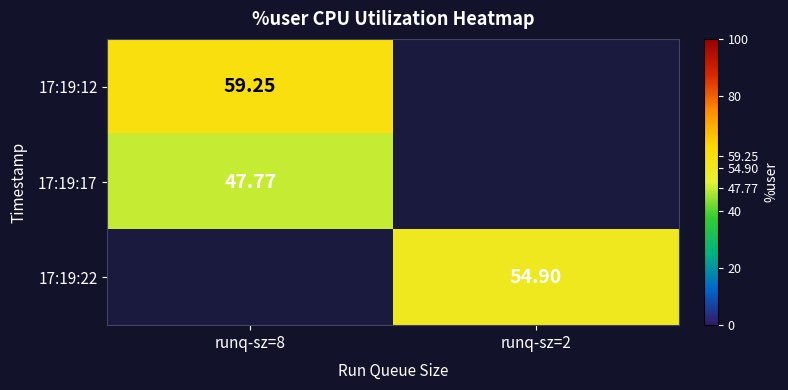

What is the difference between the highest and lowest values at runq-sz=8?

11.5